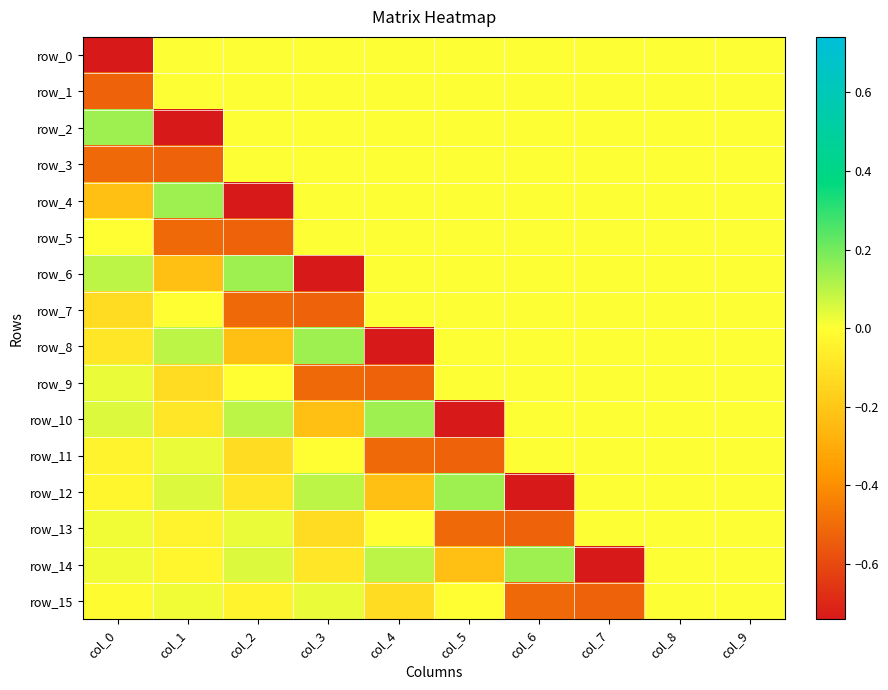

Which category has the lowest value in the row_2 series?

col_1